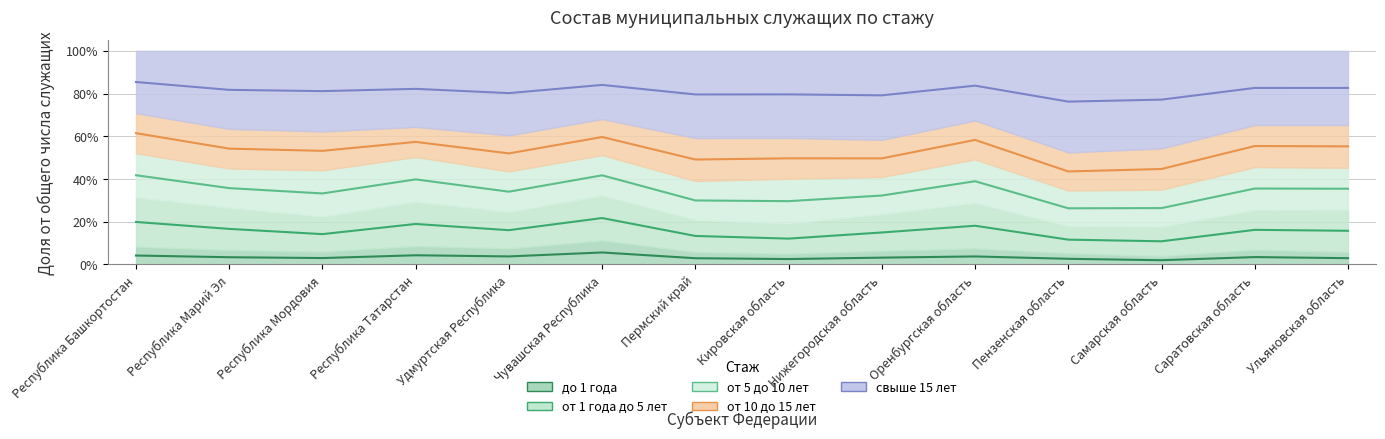

At which category does от 10 до 15 лет reach its first local valley?

Республика Татарстан